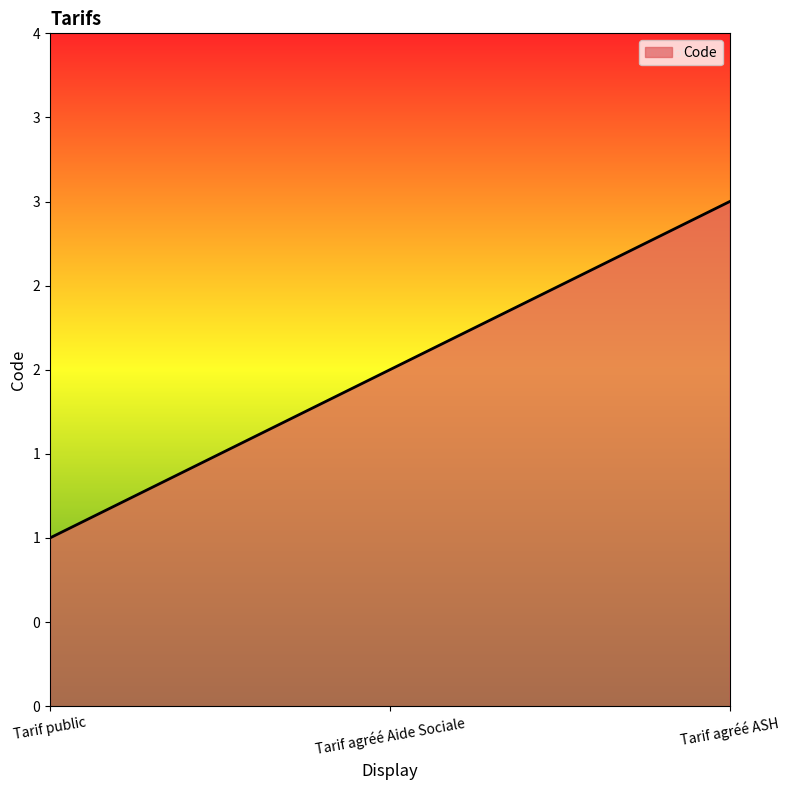

Rank the categories by value from lowest to highest.

Tarif public, Tarif agréé Aide Sociale, Tarif agréé ASH